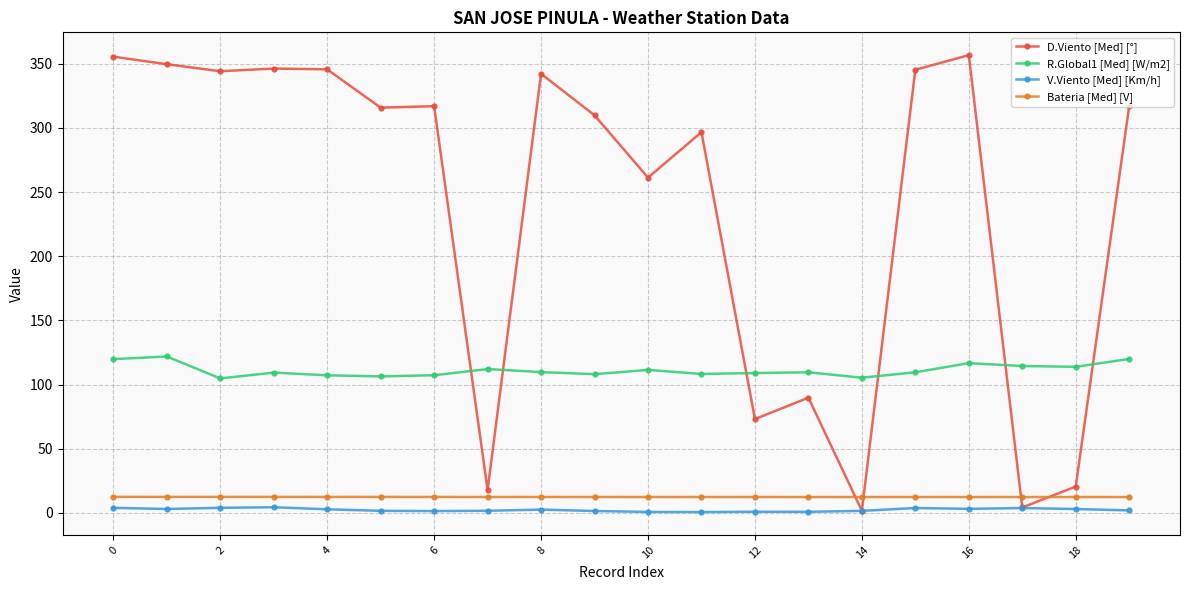

What is the value of the Bateria [Med] [V] point at the 1st from the left?

12.5